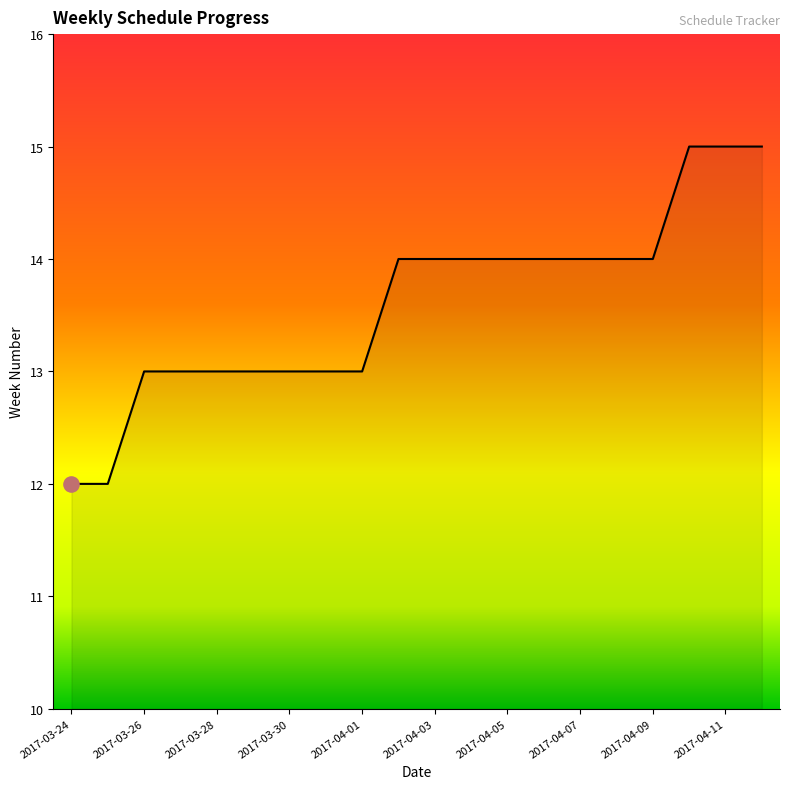

What is the smallest value displayed?

12